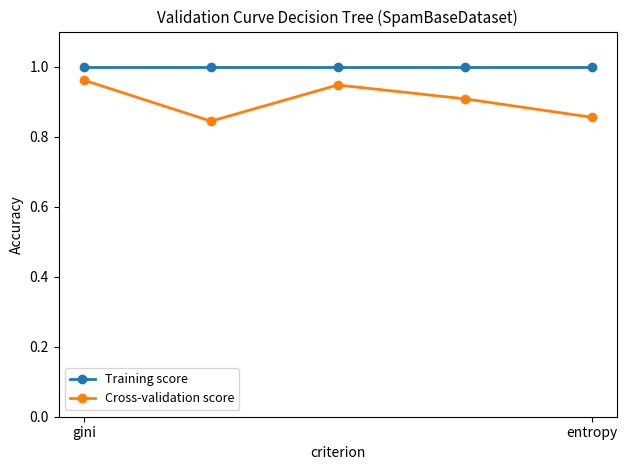

Rank the series by their average value, from lowest to highest.

Cross-validation score, Training score